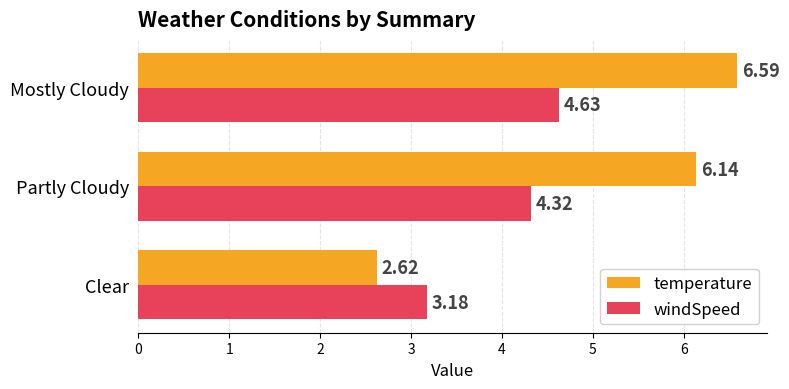

Rank the series by their average value, from highest to lowest.

temperature, windSpeed